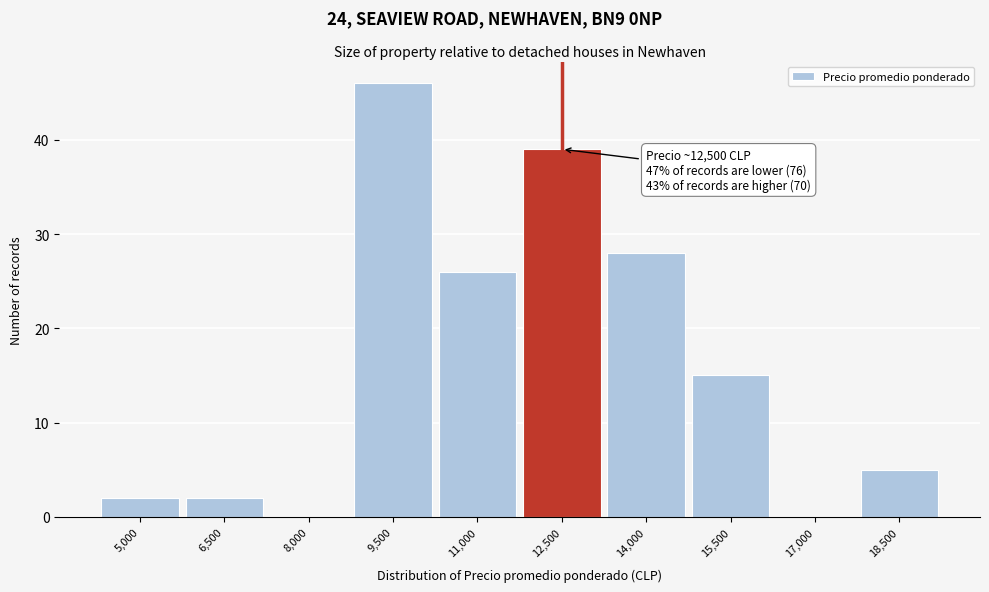

Reading left to right, what are all the values shown in this chart?

5,000=2	6,500=2	8,000=0	9,500=46	11,000=26	12,500=39	14,000=28	15,500=15	17,000=0	18,500=5